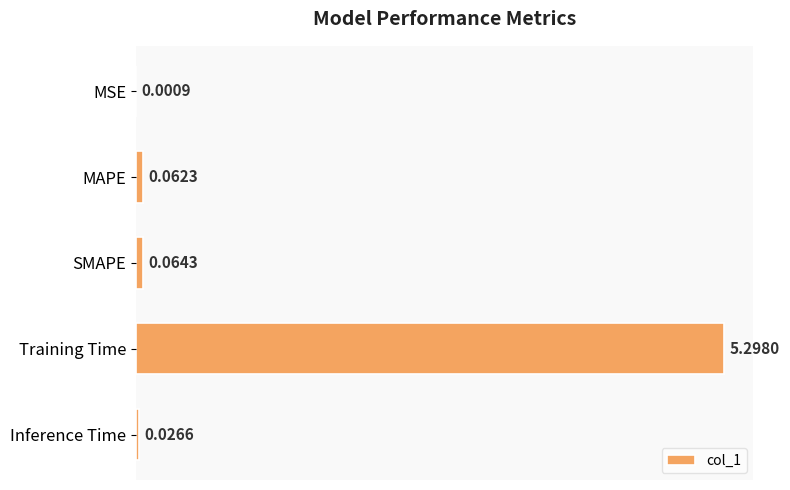

What is the sum of all values?

5.5